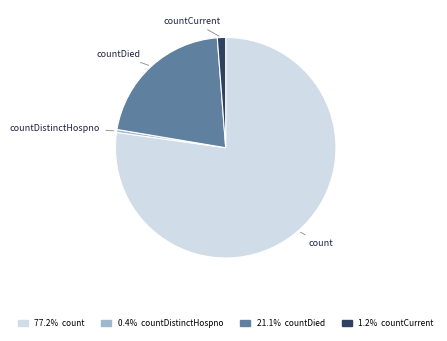

What is the largest slice in the pie chart?

count